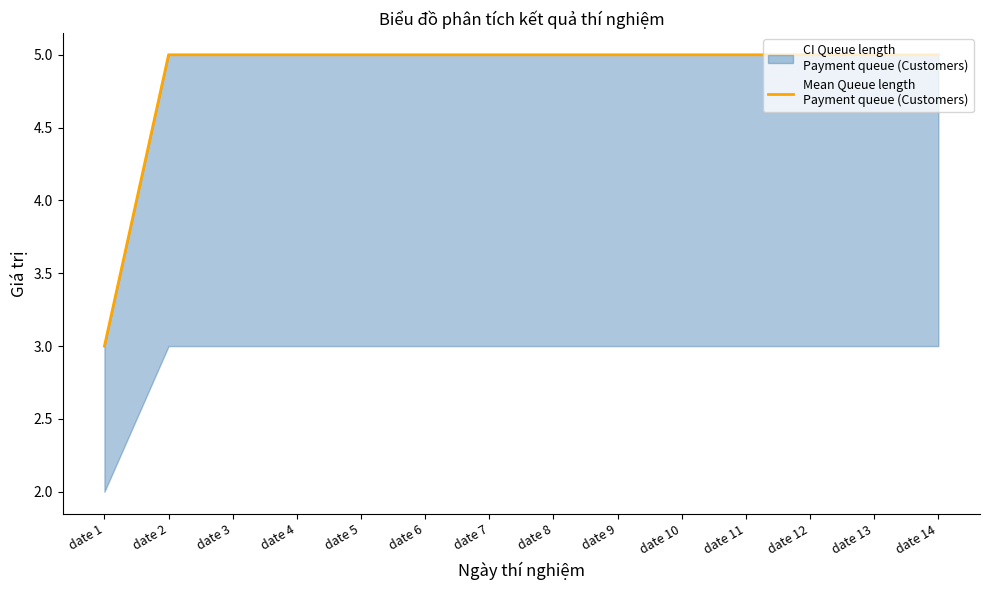

Reading left to right, extract all data points from this chart.

3	5	5	5	5	5	5	5	5	5	5	5	5	5